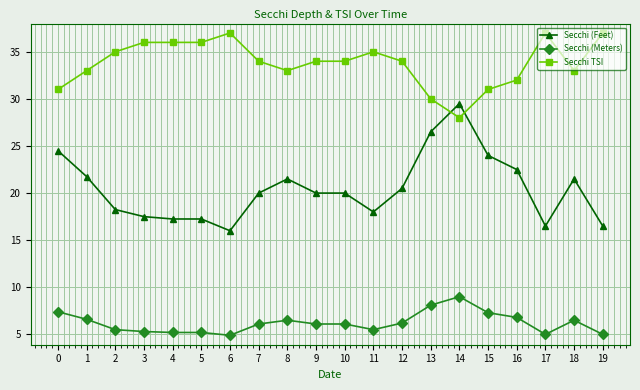

What is the total value across all series at 14?

66.5